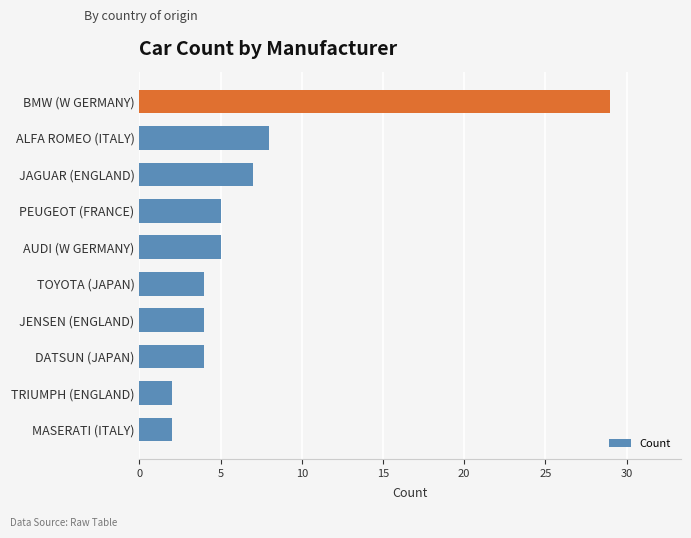

What is the average value?

7